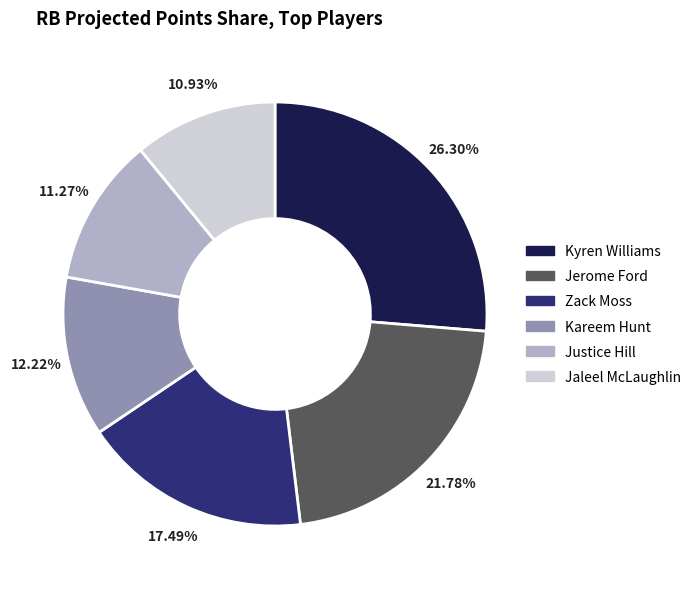

What percentage is the Kyren Williams slice, to the nearest percent?

26%